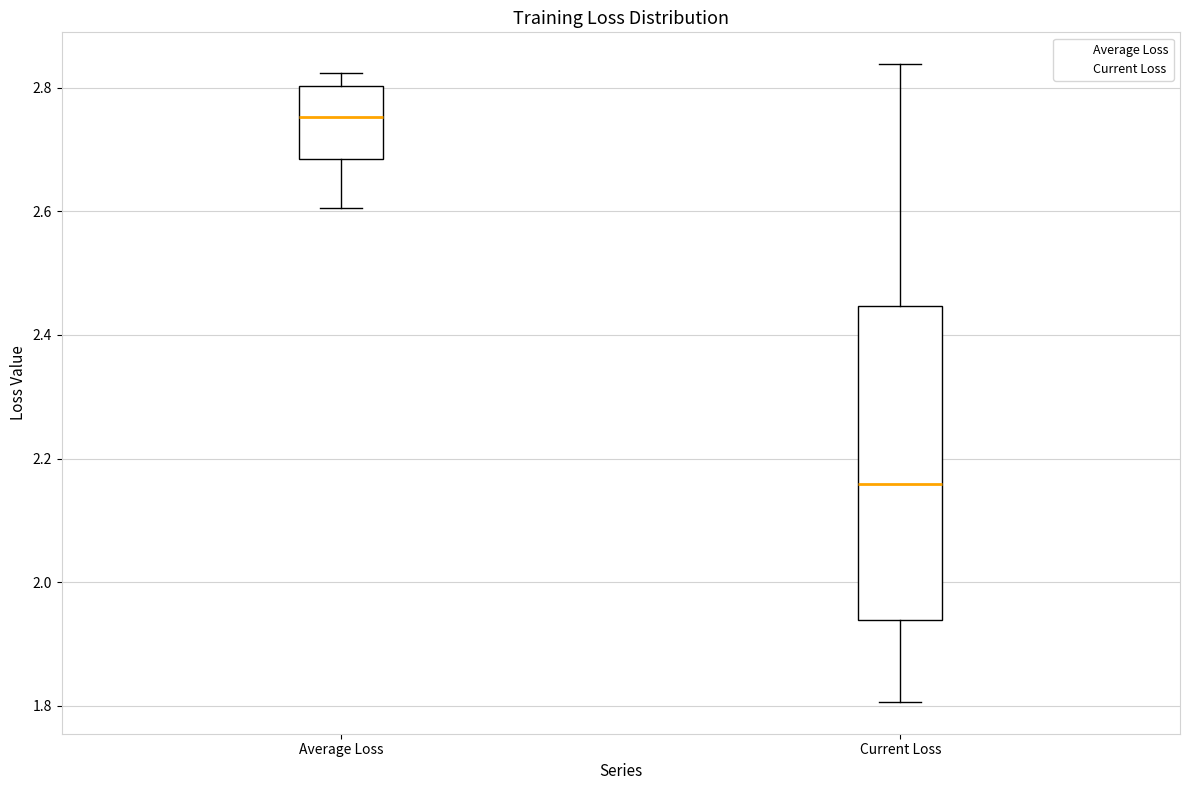

Where does the upper whisker of the box for Current Loss end on the y-axis? The values are not printed on the chart, so give them approximately, as read against the axis.

2.84